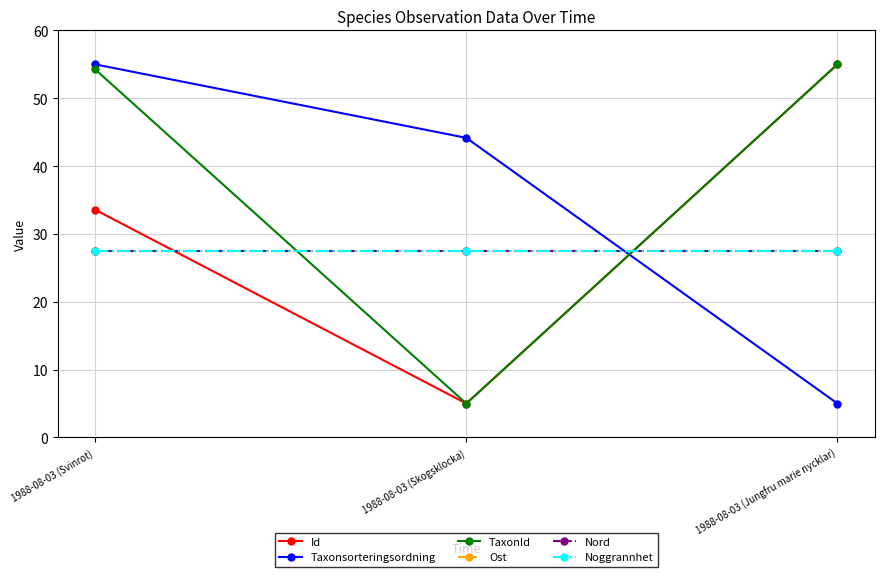

At which label does Noggrannhet reach its minimum?

1988-08-03 (Svinrot)